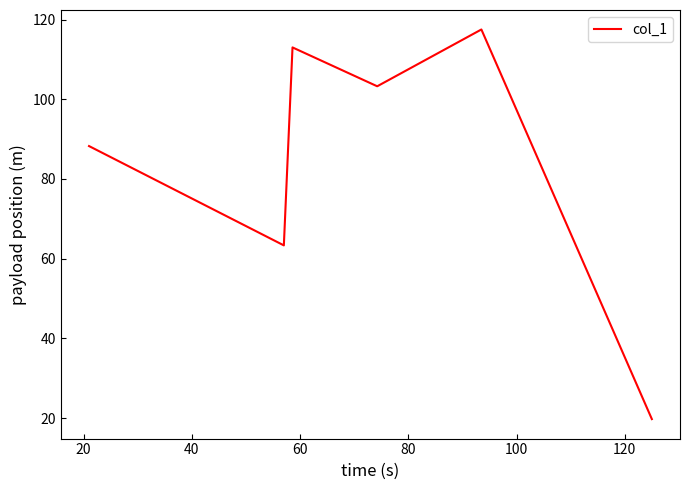

What is the minimum value shown in the chart?

19.8